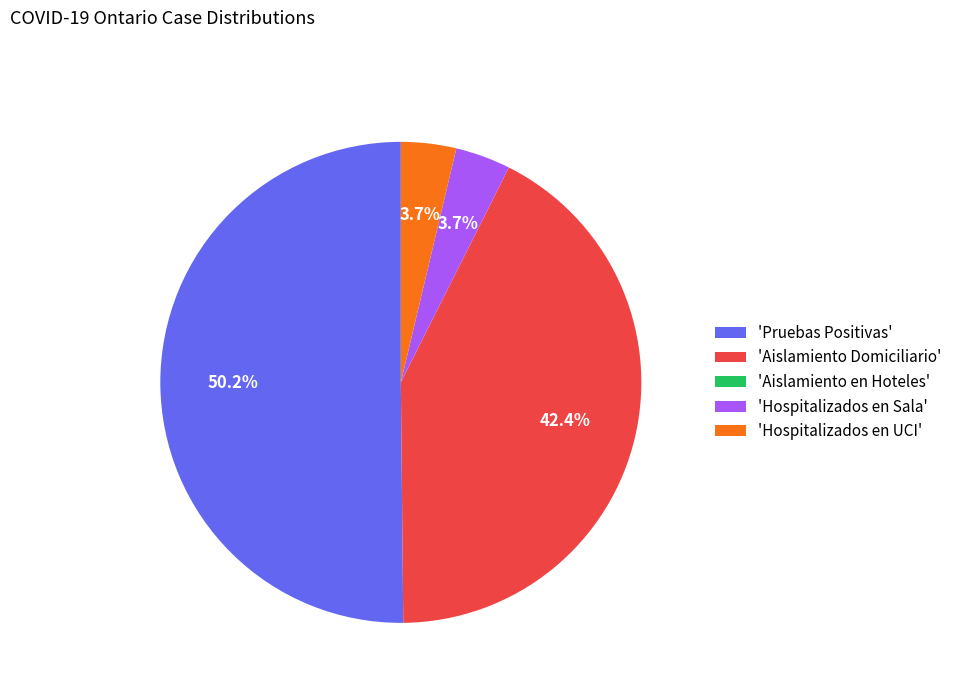

To the nearest percent, what is the difference between the largest and smallest slice percentages?

50%